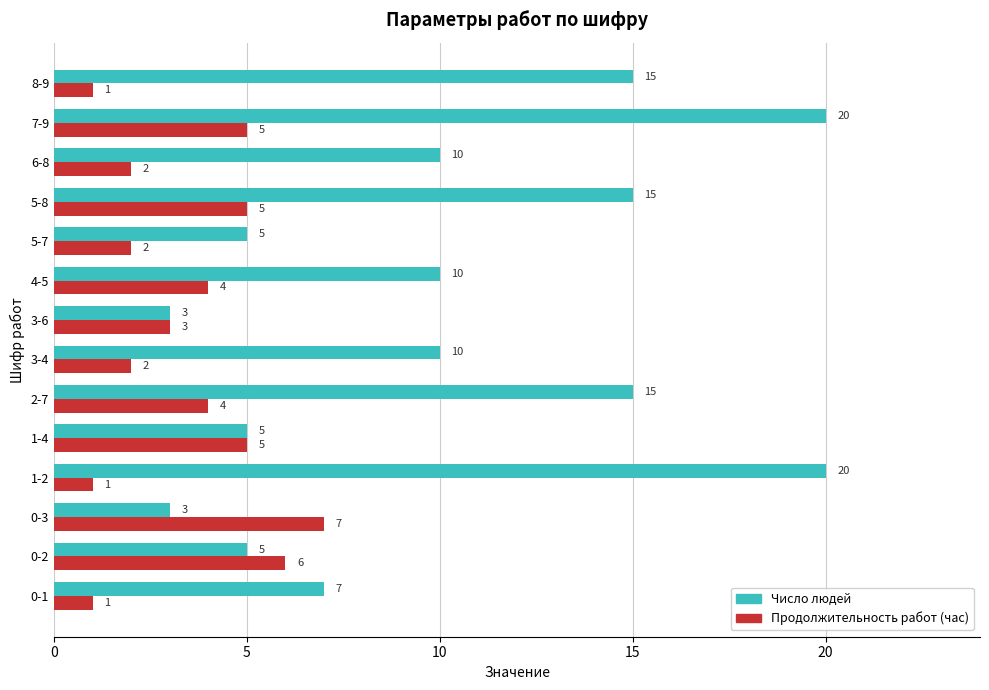

List the series in order of their overall mean, highest first.

Число людей, Продолжительность работ (час)